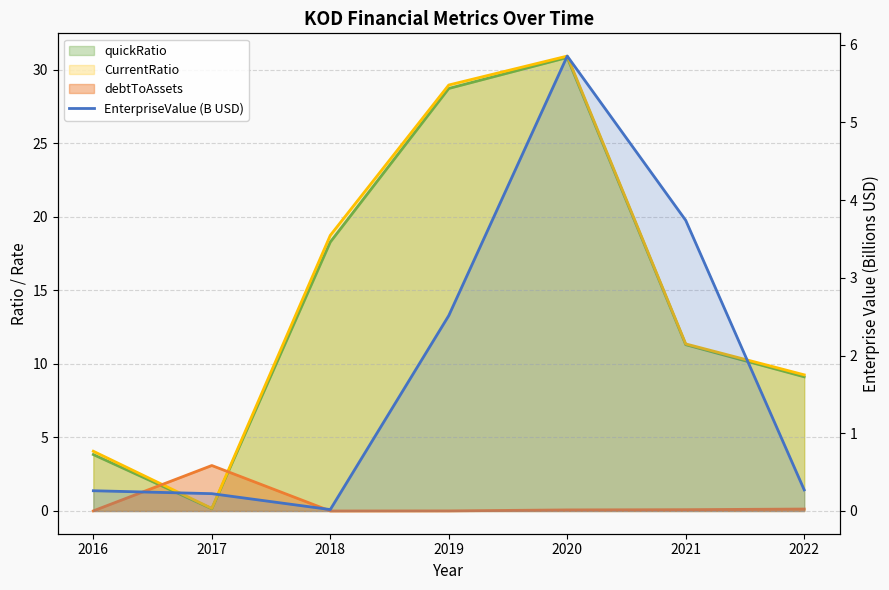

Where is the first local maximum?

2020